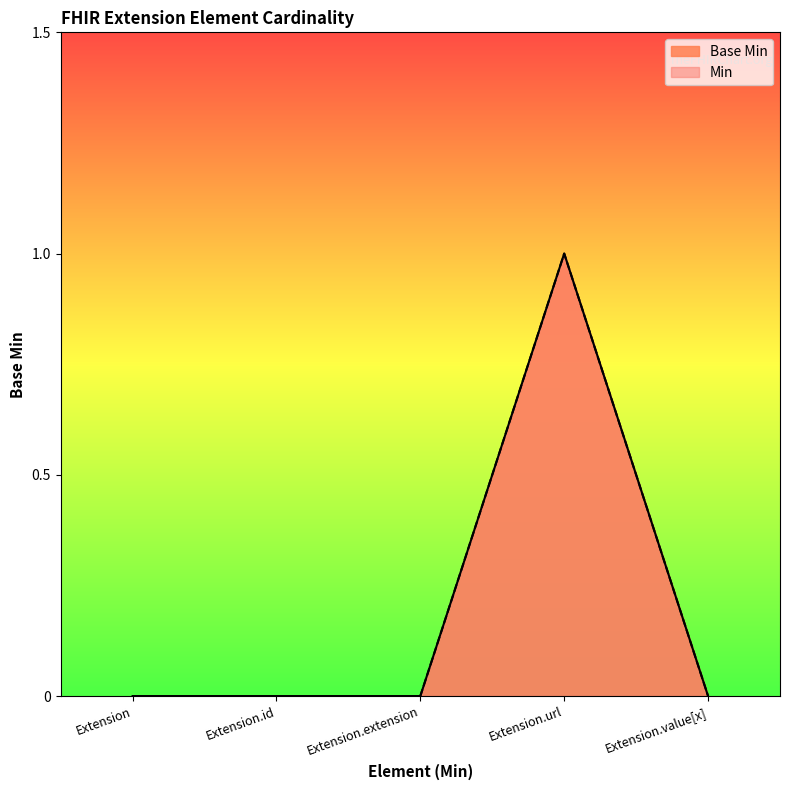

Which has a higher value, Extension or Extension.value[x]?

Extension